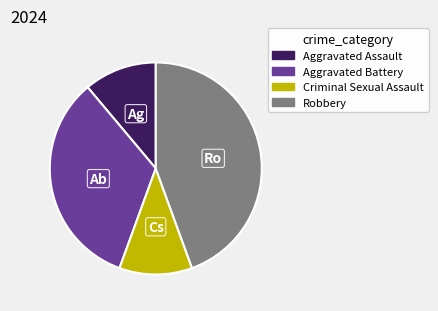

True or false: Criminal Sexual Assault accounts for 21% of the total.

False